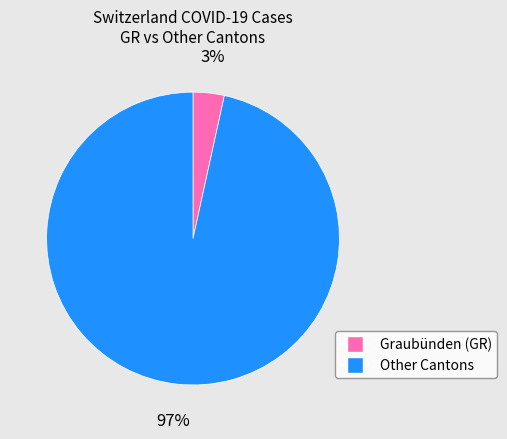

Is there a majority slice in this chart?

Yes